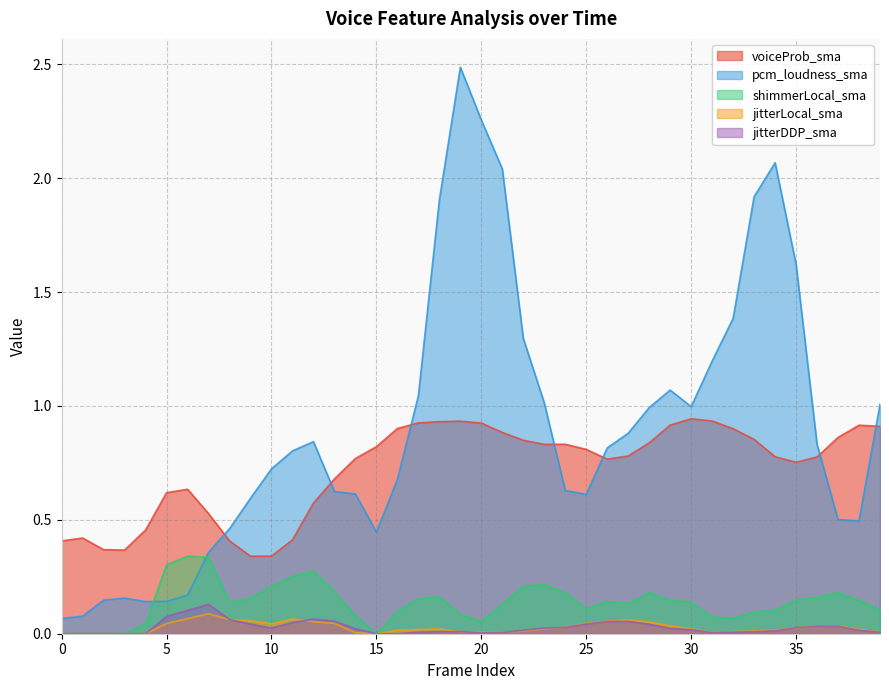

Does the chart have visible grid lines?

Yes